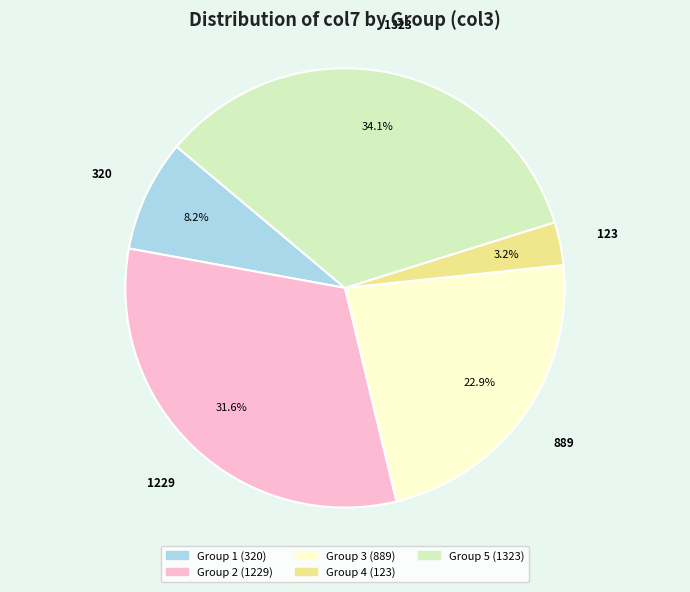

Is there any slice that represents more than half of the pie?

No